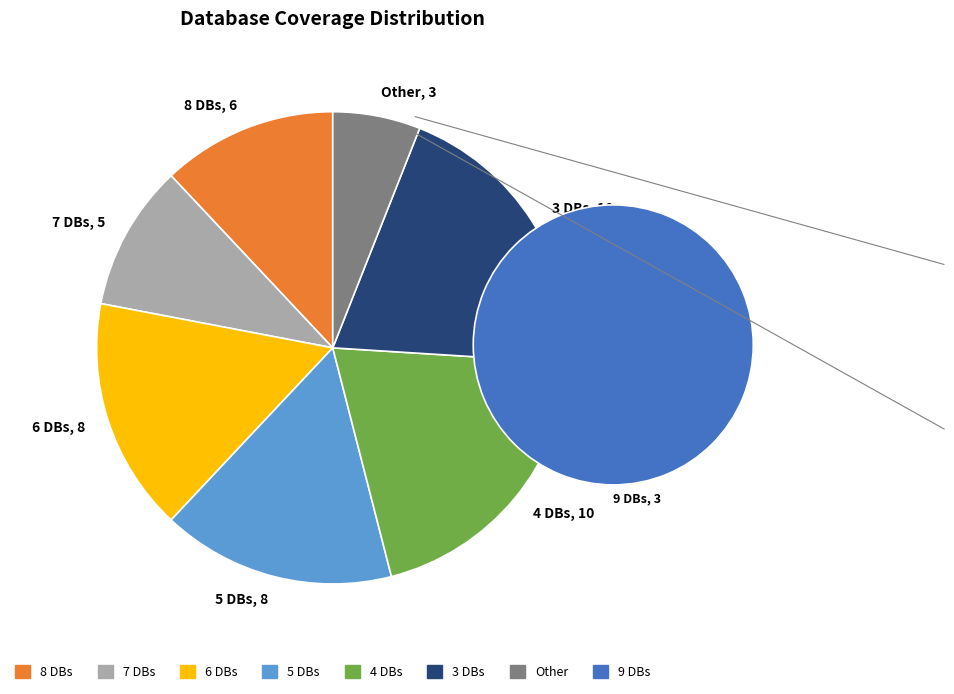

How many segments does this pie chart have?

7